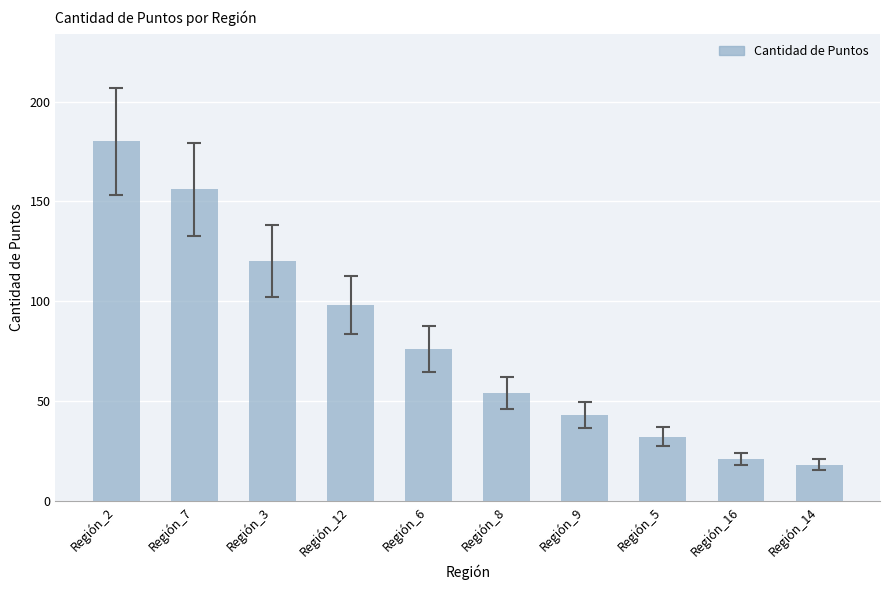

Rank the categories by value from lowest to highest.

Región_14, Región_16, Región_5, Región_9, Región_8, Región_6, Región_12, Región_3, Región_7, Región_2